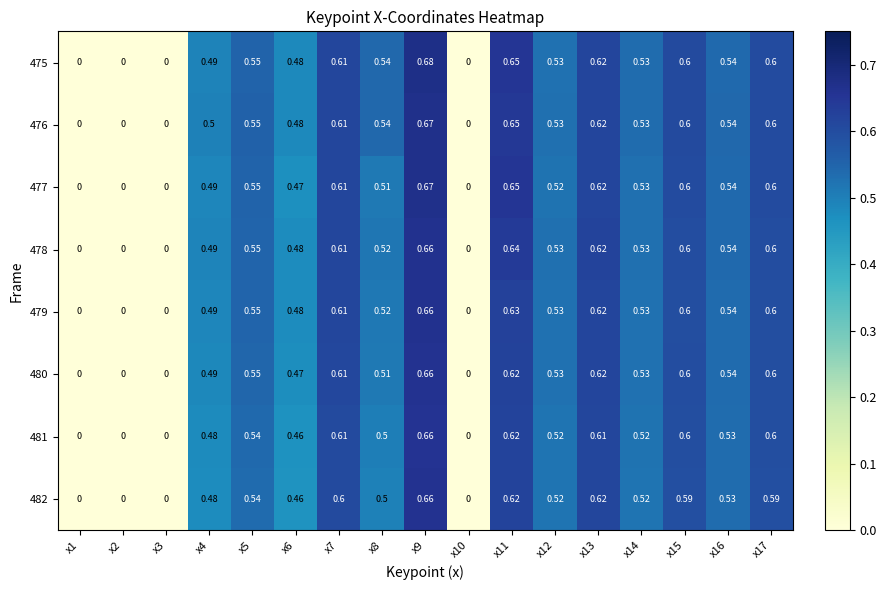

Is the value of 476 at x9 greater than the value of 481 at x13?

Yes